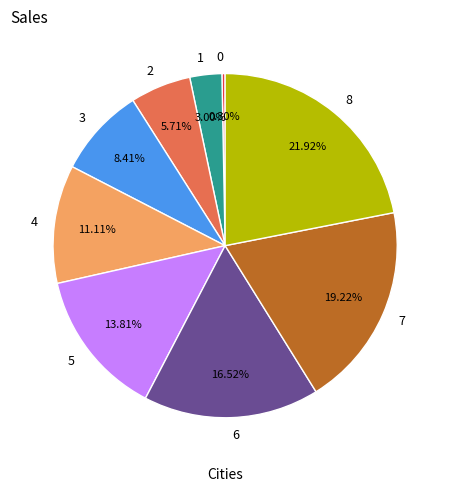

What percentage is the 5 slice, to the nearest percent?

14%